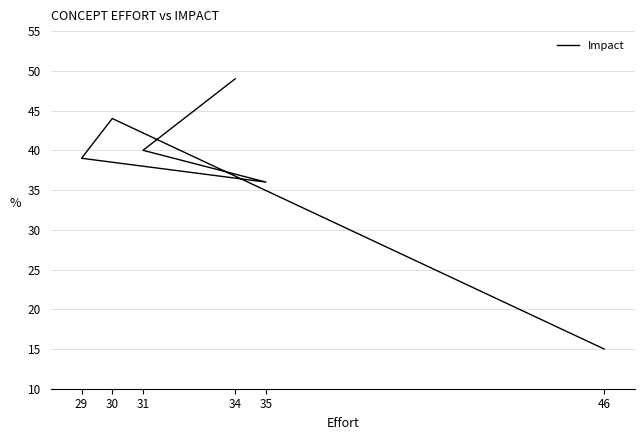

True or false: the data has more than 0 interior local peaks.

True